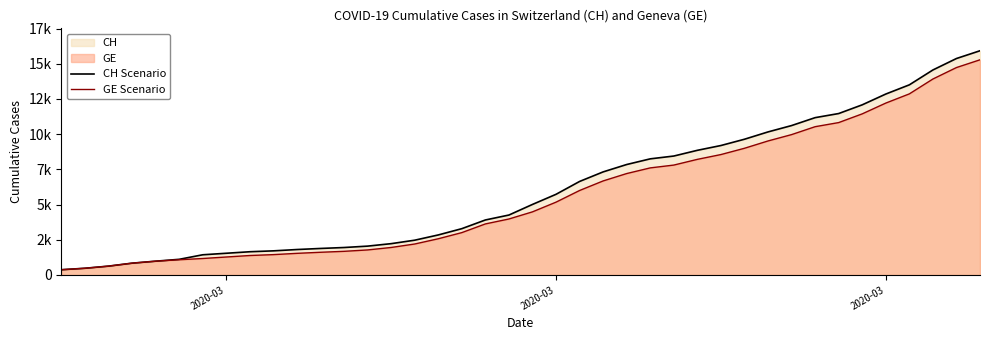

True or false: GE Scenario and CH Scenario intersect in this chart.

False